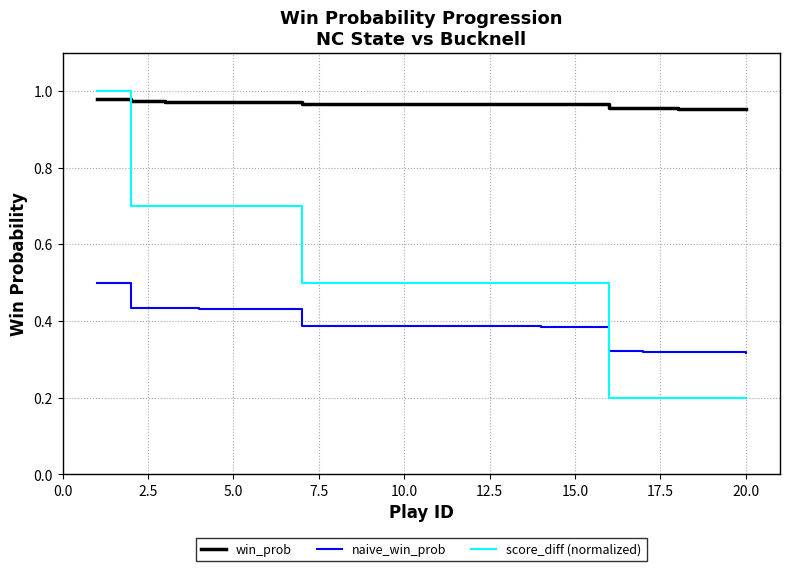

What is the sum of all score_diff (normalized) values?

10.0